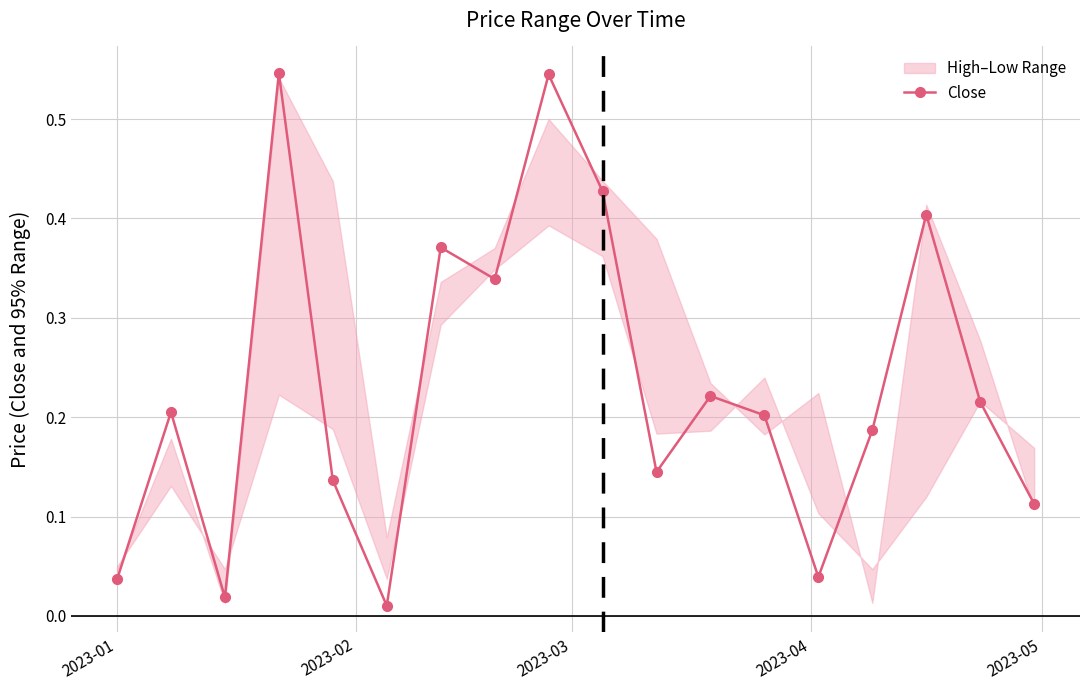

Is this an area chart (filled region under the line)?

No